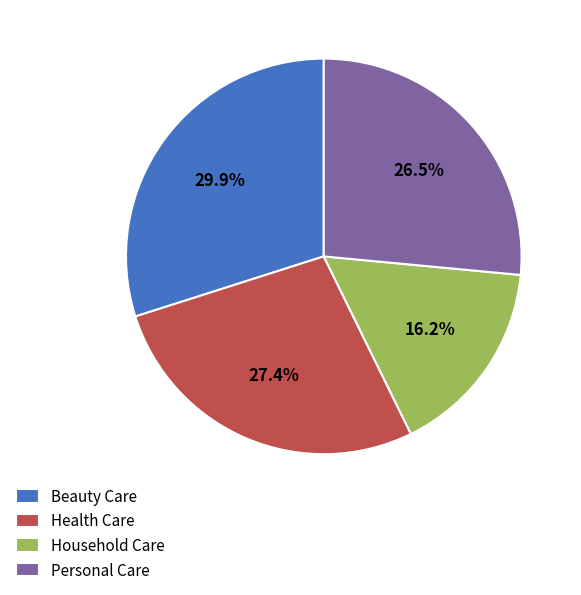

What portion of the pie excludes Health Care?

72.6%